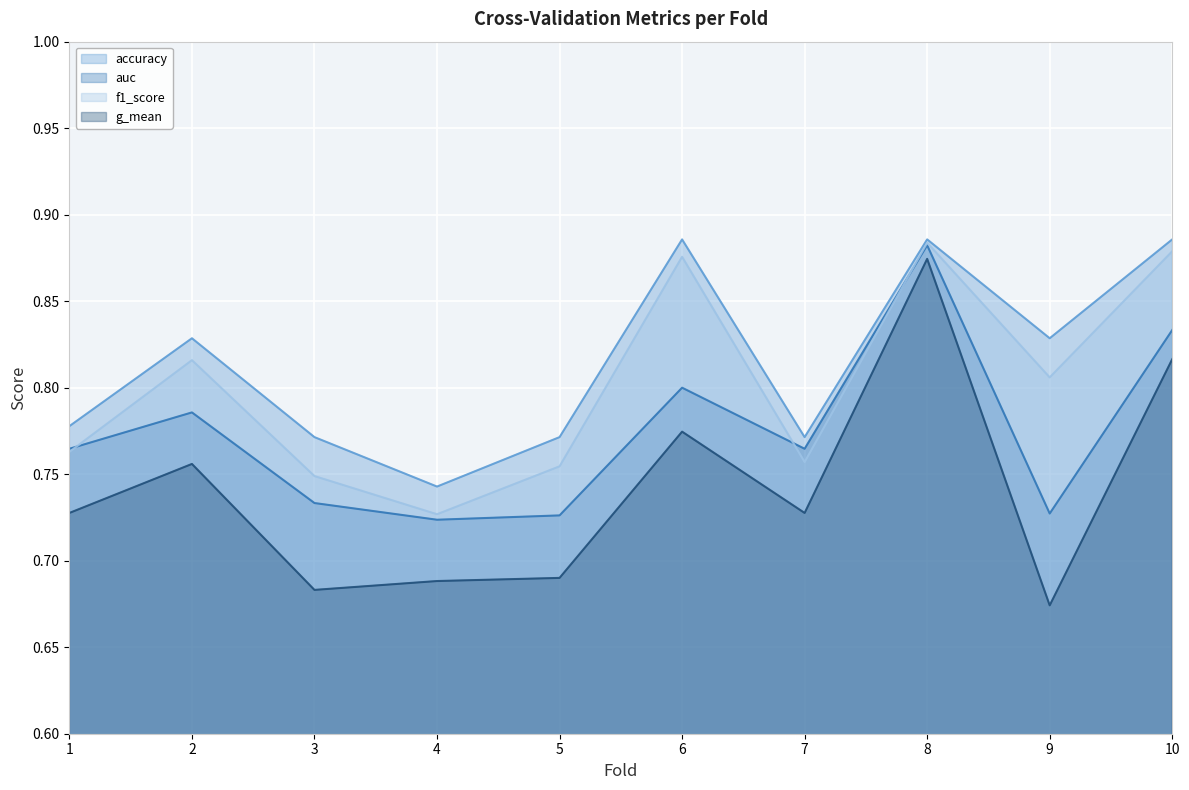

Which category has the lowest value in the g_mean series?

9